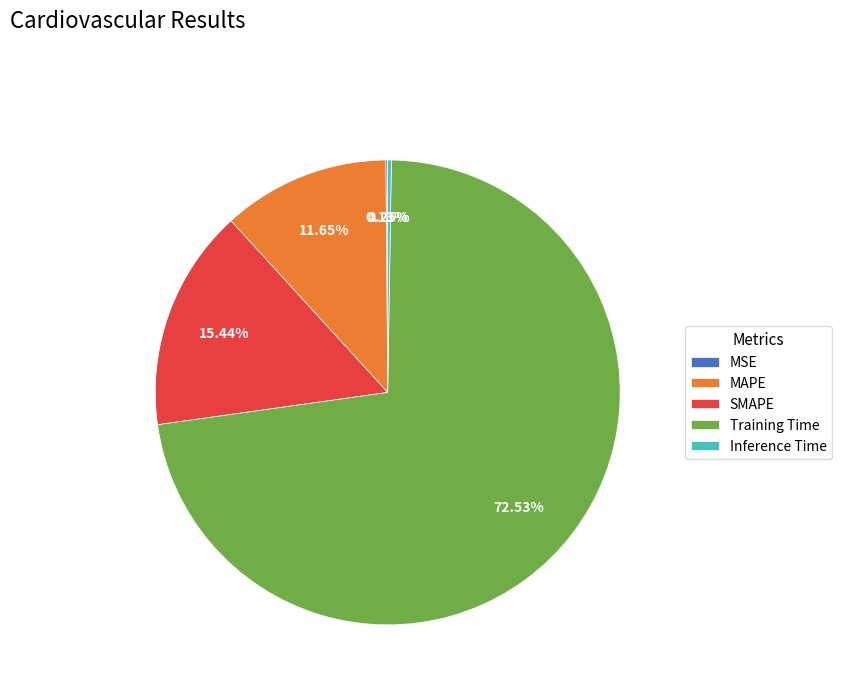

To the nearest percent, what percentage of the pie is SMAPE?

15%